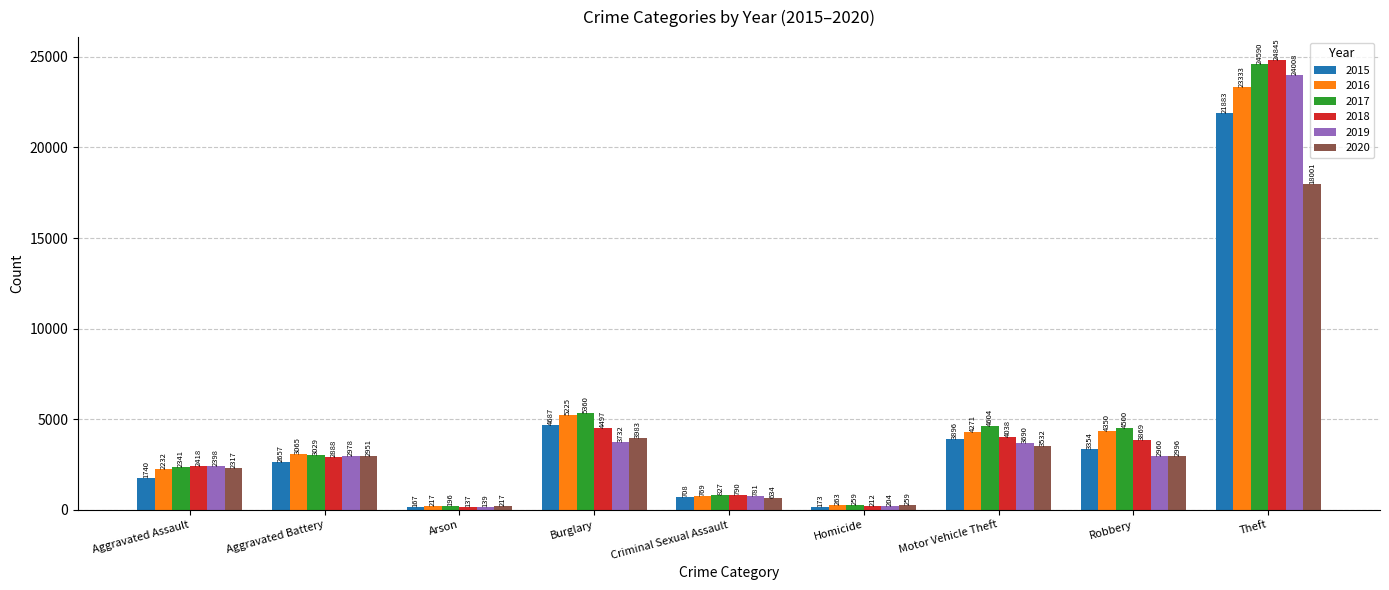

What is the spread (max minus min) of values at Burglary?

1628